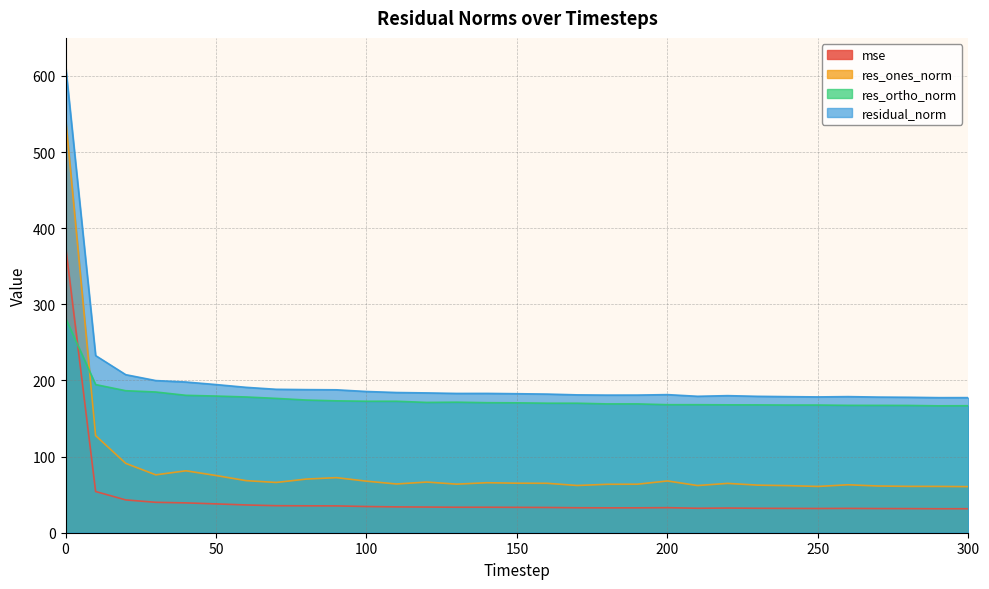

Read the residual_norm value at 110.

184.2